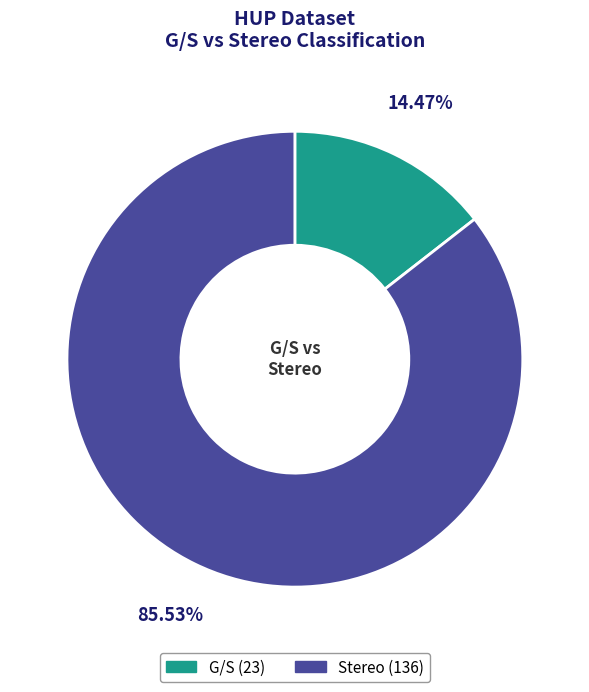

How many segments does this pie chart have?

2